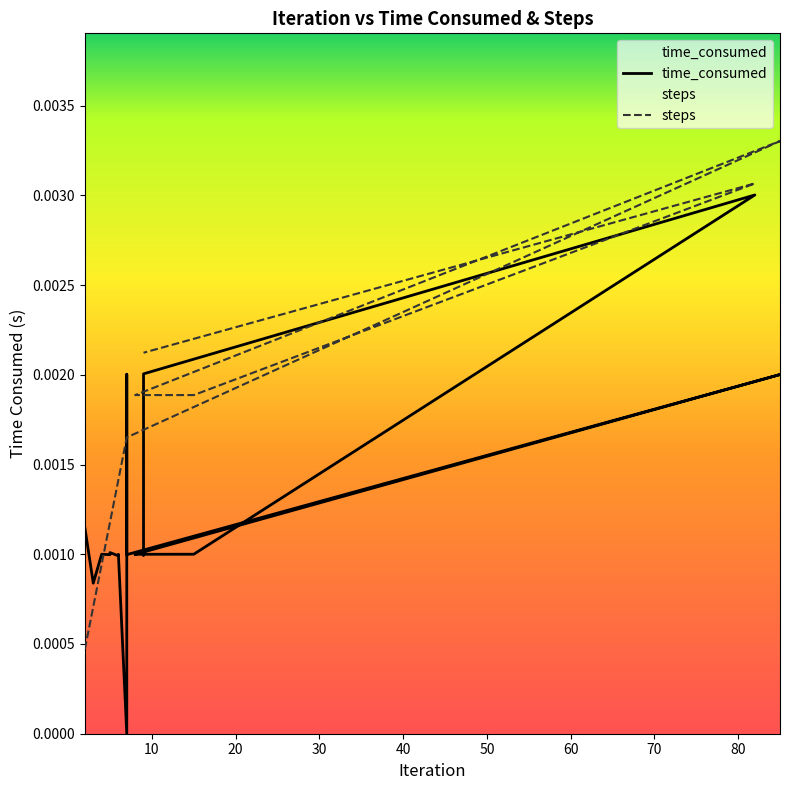

Which series has the widest spread of values?

time_consumed